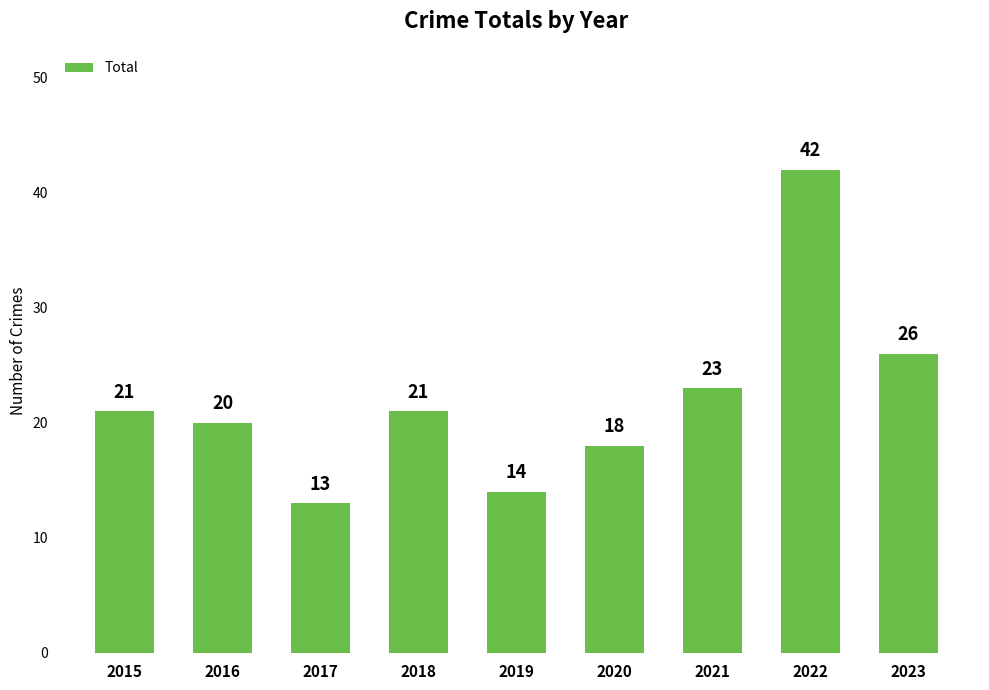

What is the greatest value displayed?

42